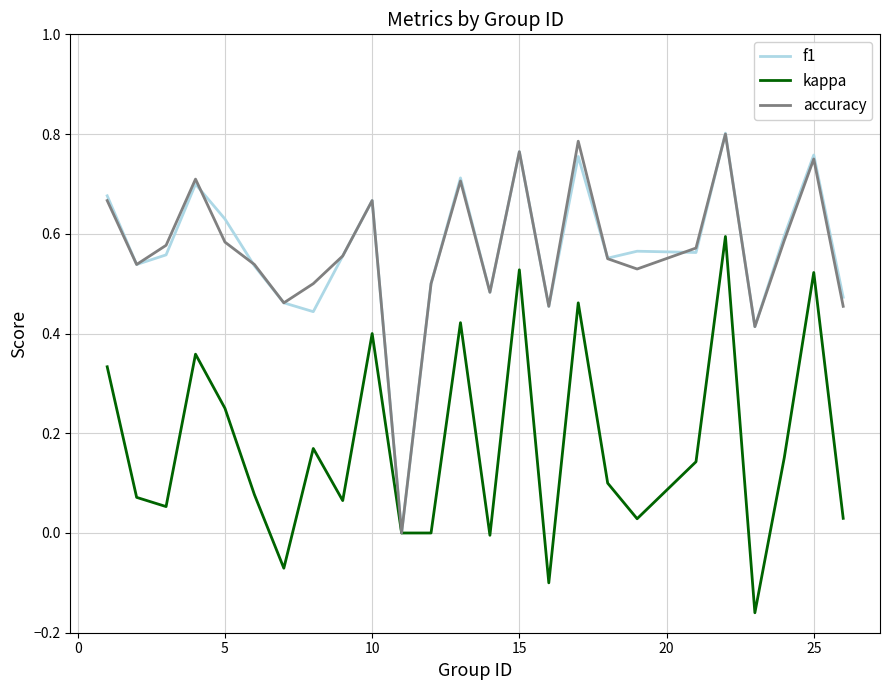

What are all the series names shown in the legend?

f1, kappa, accuracy